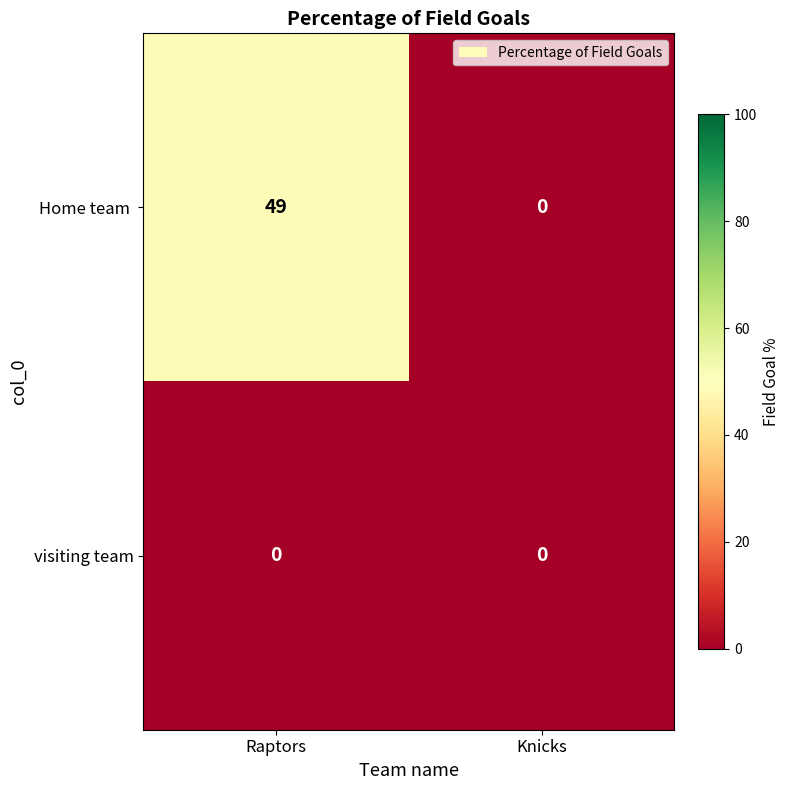

At which category does the chart reach its peak across all series?

Raptors